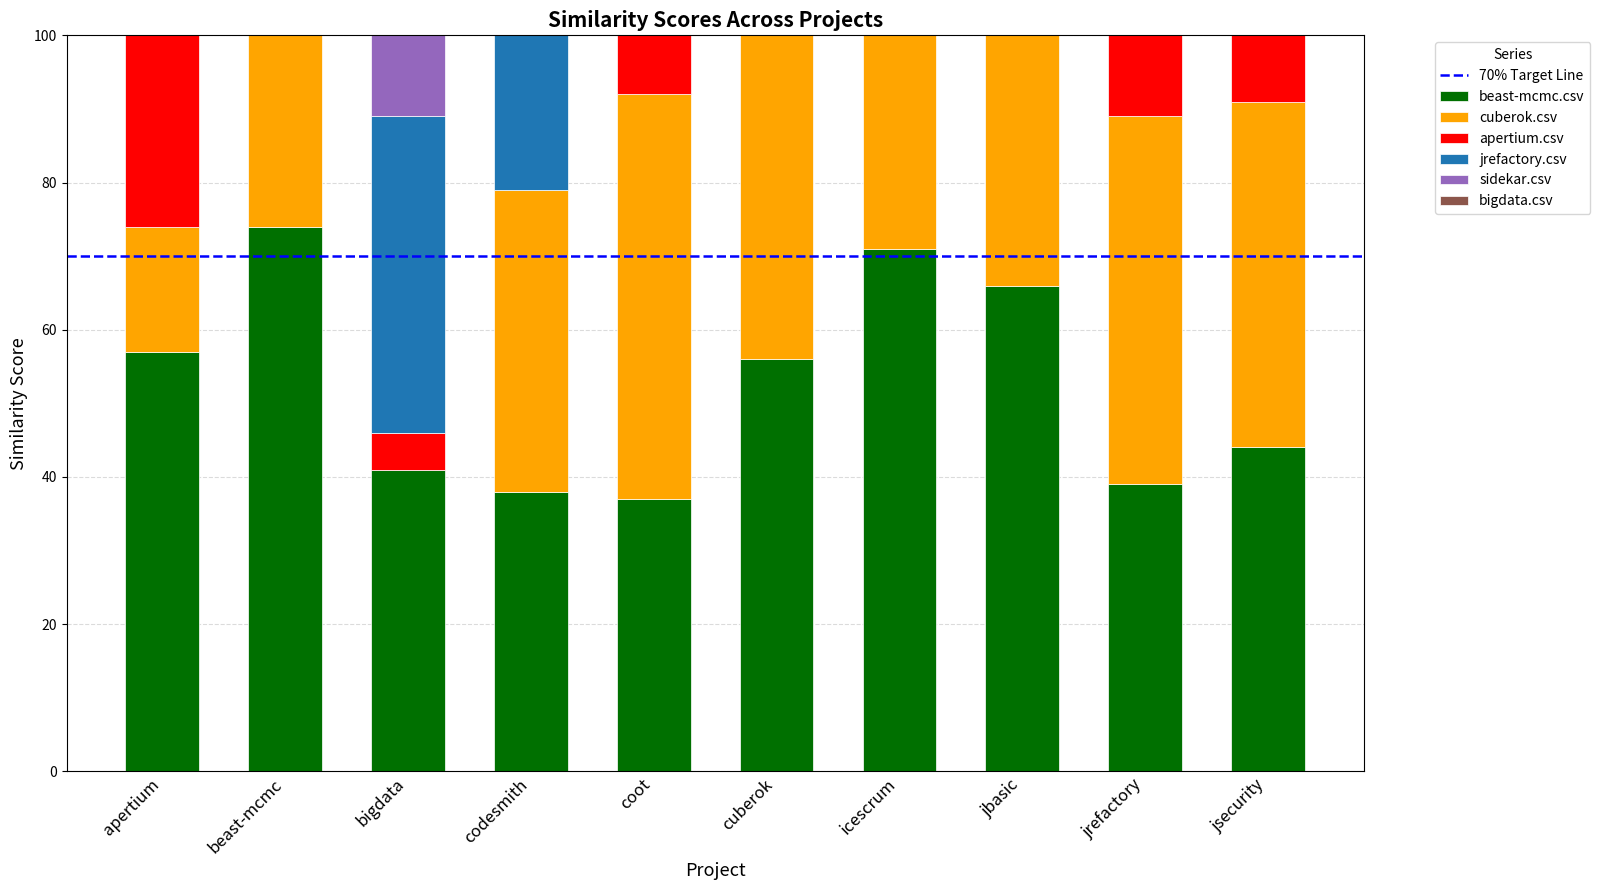

What is the label of the 6th bar from the left?

cuberok